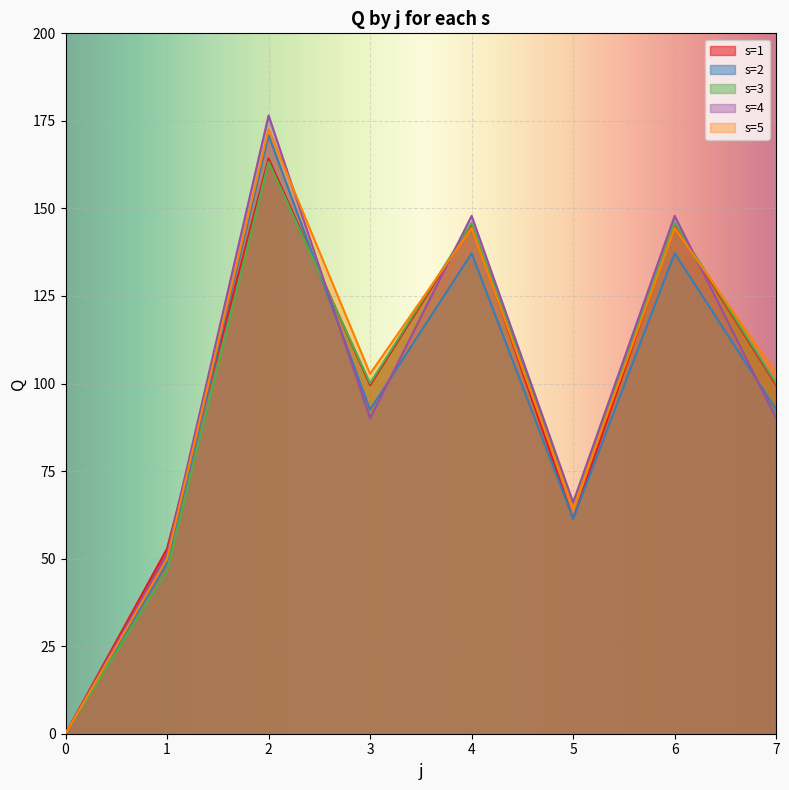

Between 4 and 3, which is larger?

4